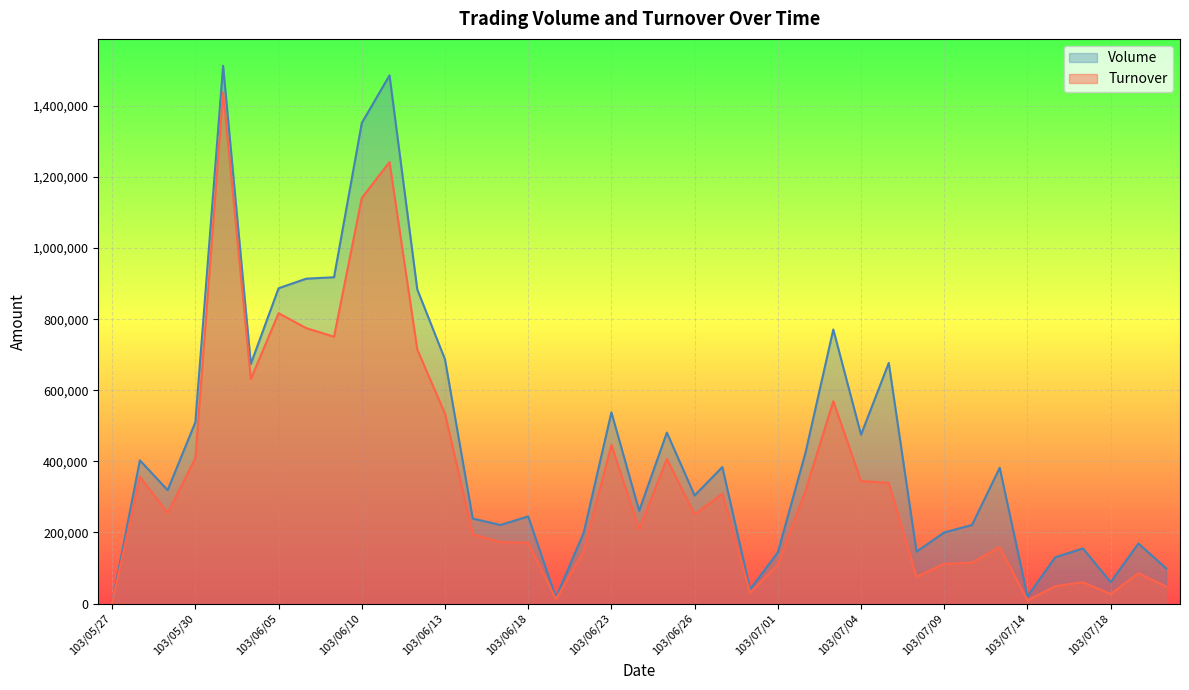

At which category is the sum across all series the highest?

103/06/03